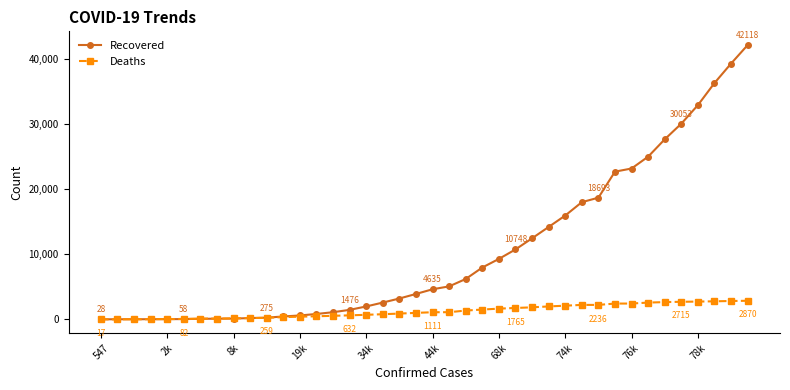

What is the highest value of the Deaths series?

2870